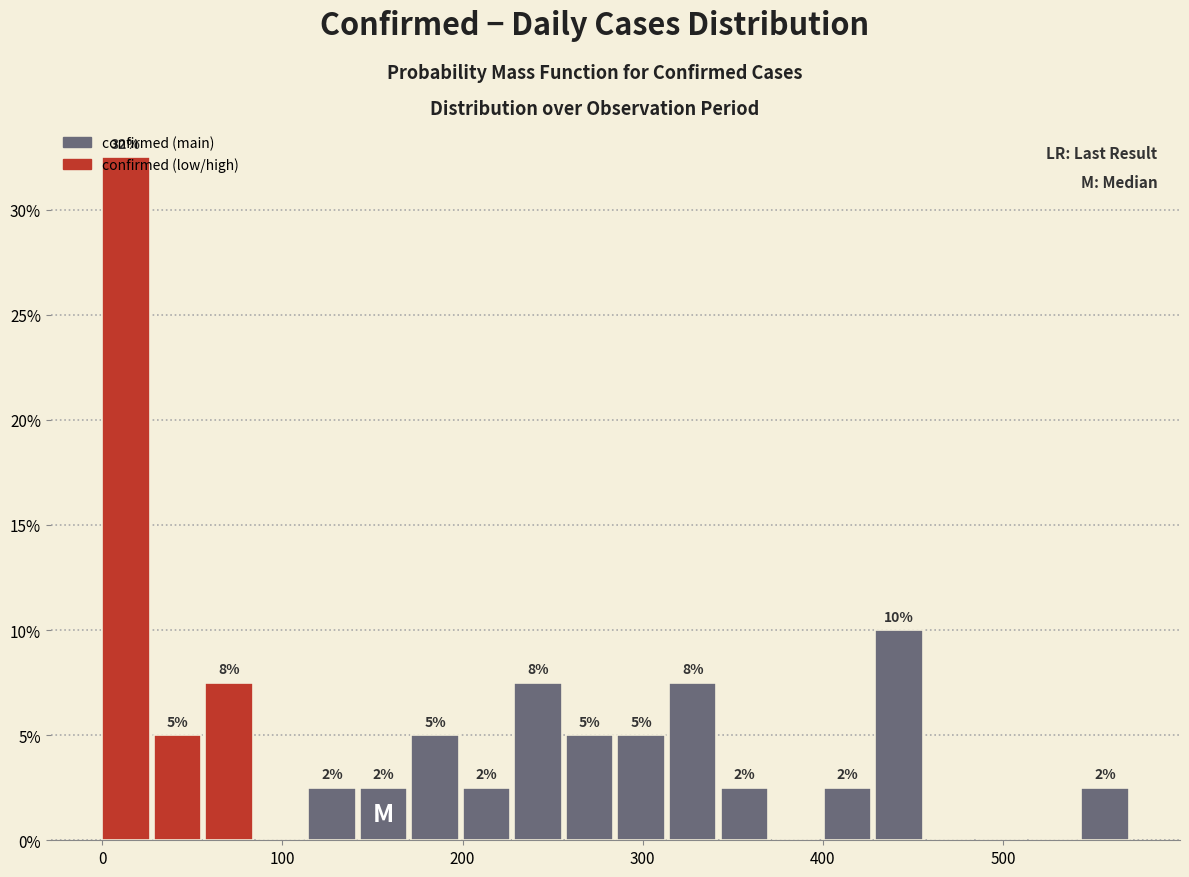

Around what value on the x-axis is the tallest bar? Give the approximate position of its centre, as read against the axis.

10